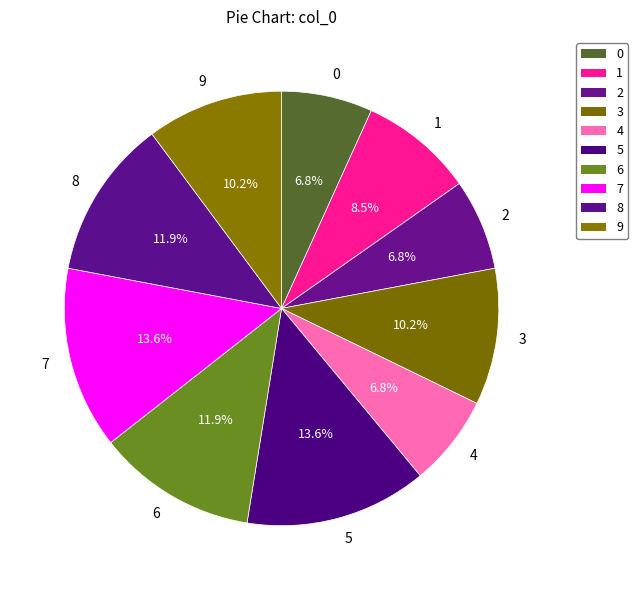

Combined, do 5 and 8 account for over 50%?

No